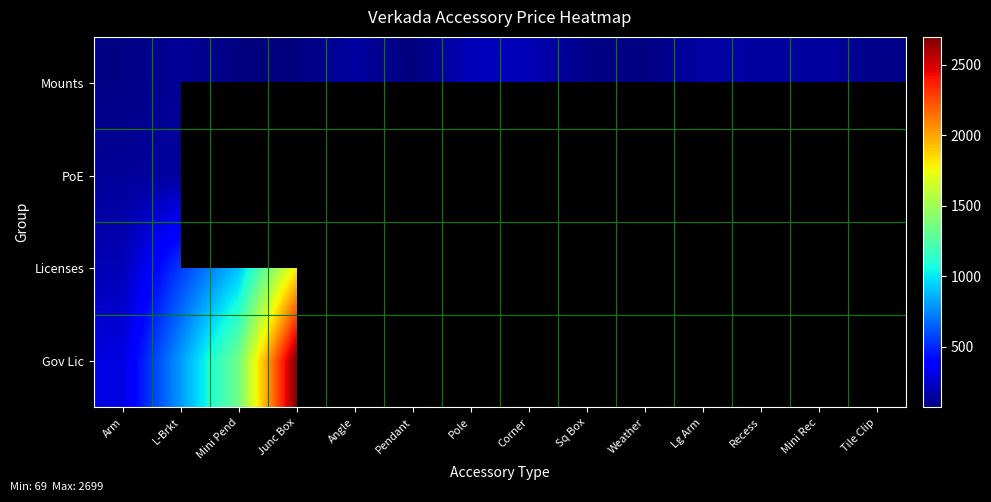

The value of Mounts at Arm is 132.4. True or false?

False